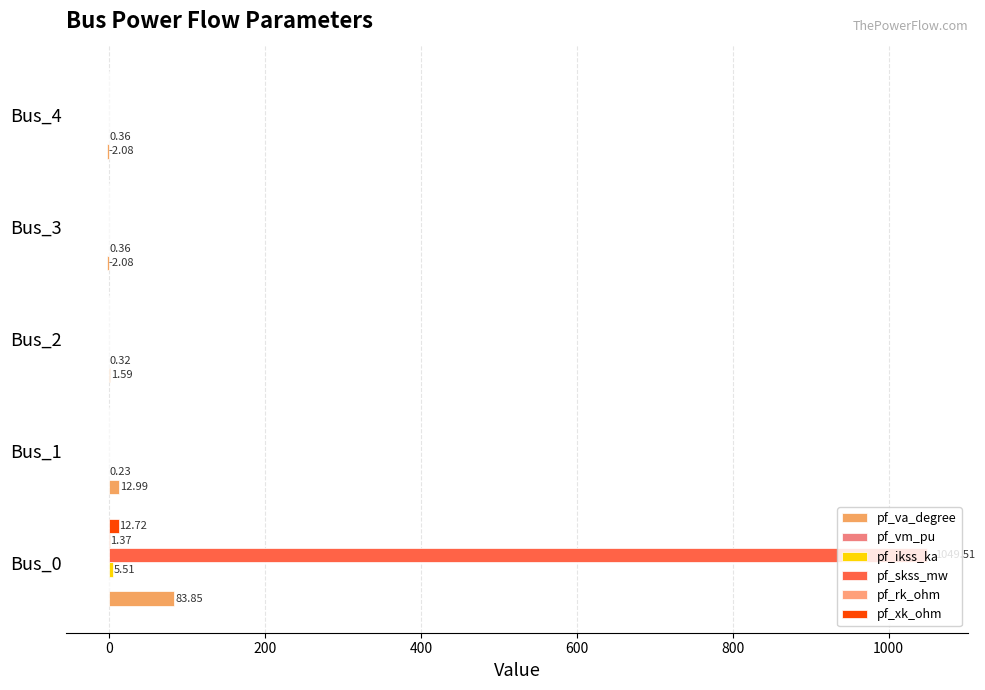

How many distinct data groups are displayed?

6